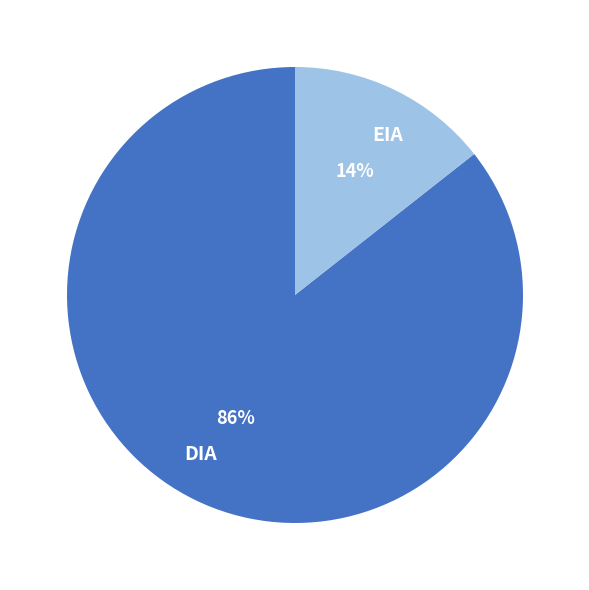

Which category has the smallest portion of the pie?

EIA